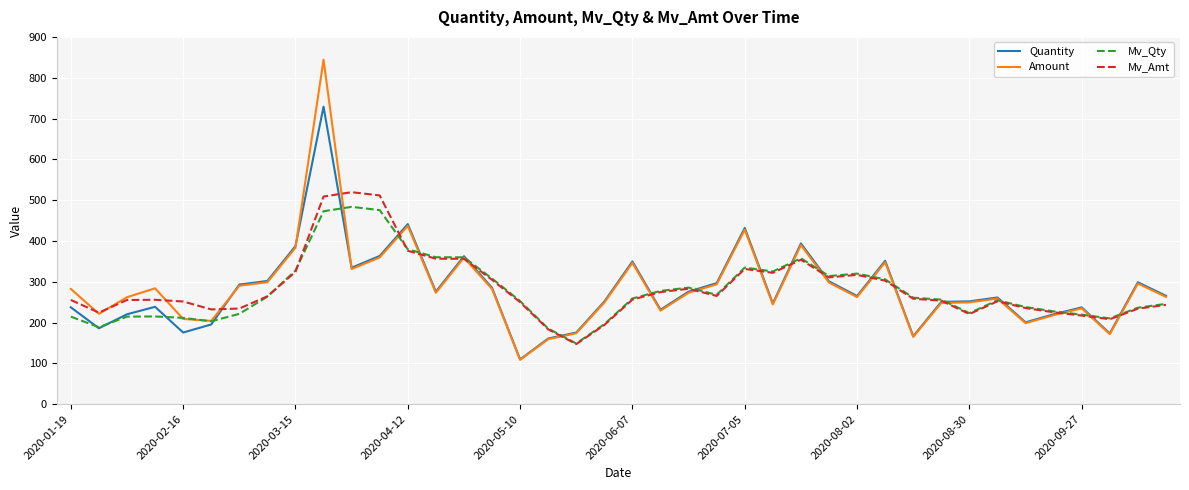

Rank the series by their maximum value, from highest to lowest.

Amount, Quantity, Mv_Amt, Mv_Qty